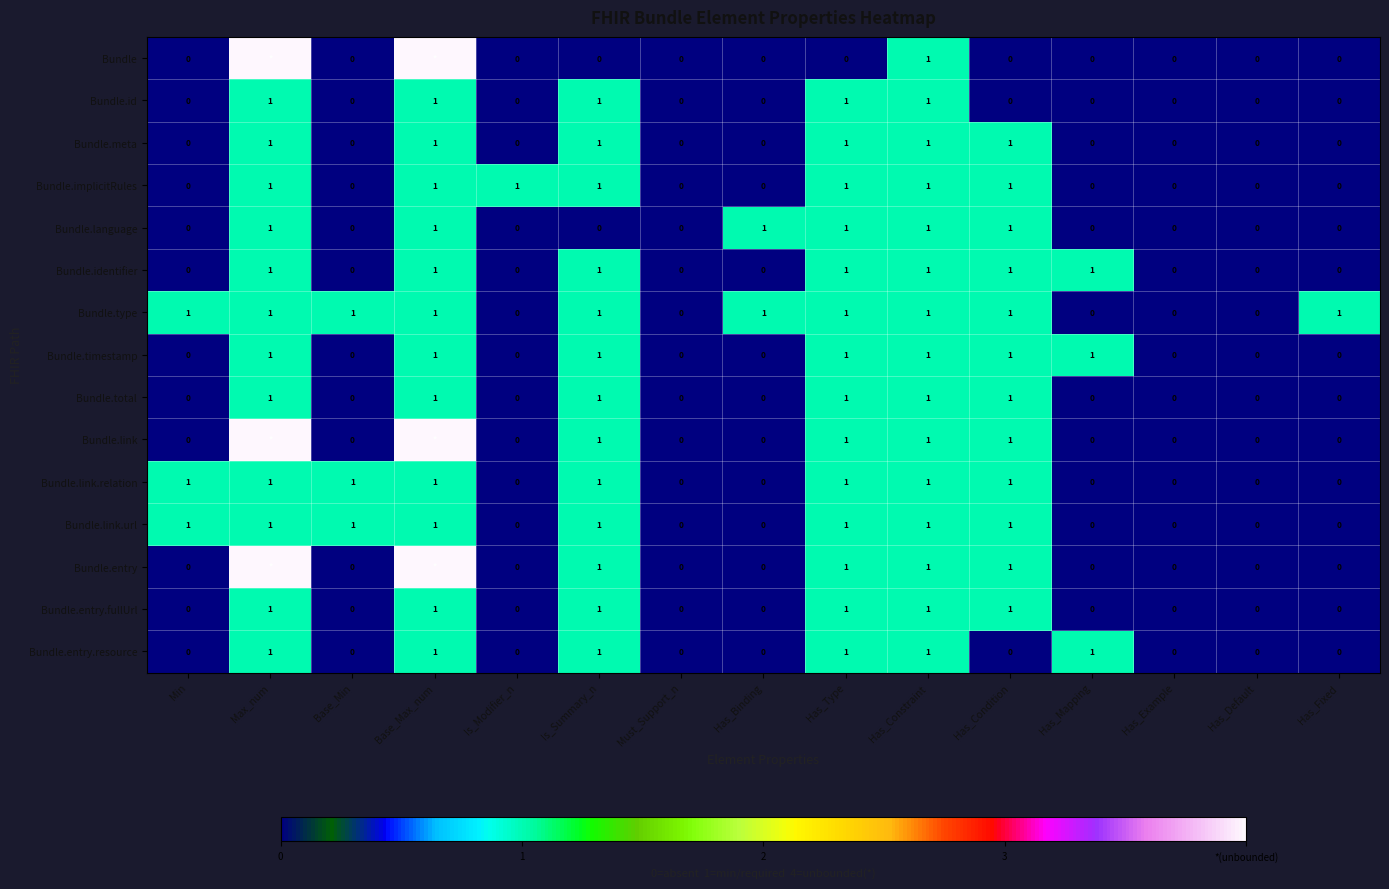

The value of Bundle.link at Has_Condition is 1. True or false?

True